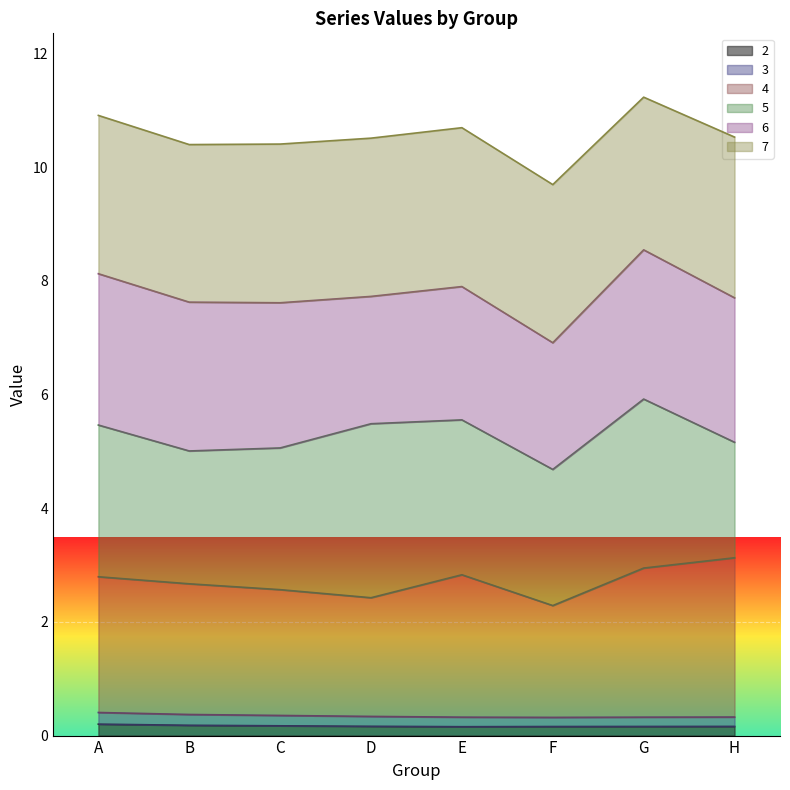

How many lines are shown in the chart?

6